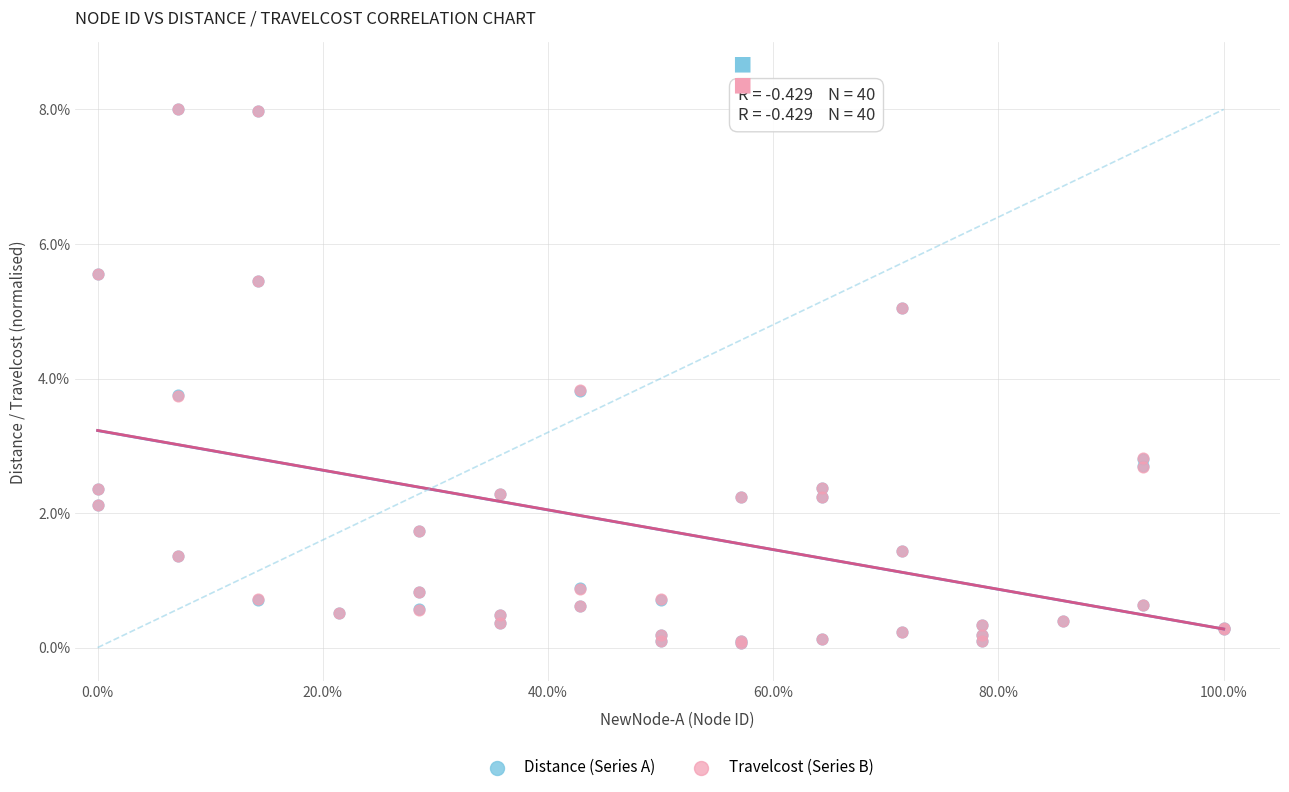

What are all the series names shown in the legend?

Distance (Series A), Travelcost (Series B)